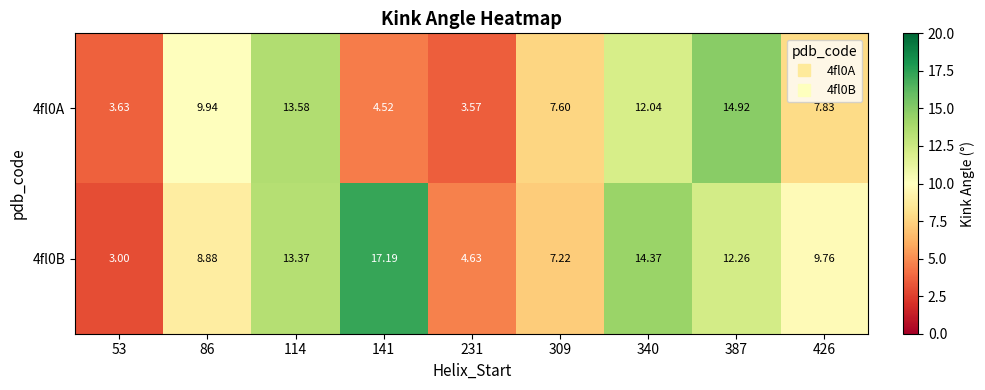

Rank the series by their average value, from lowest to highest.

4fl0A, 4fl0B